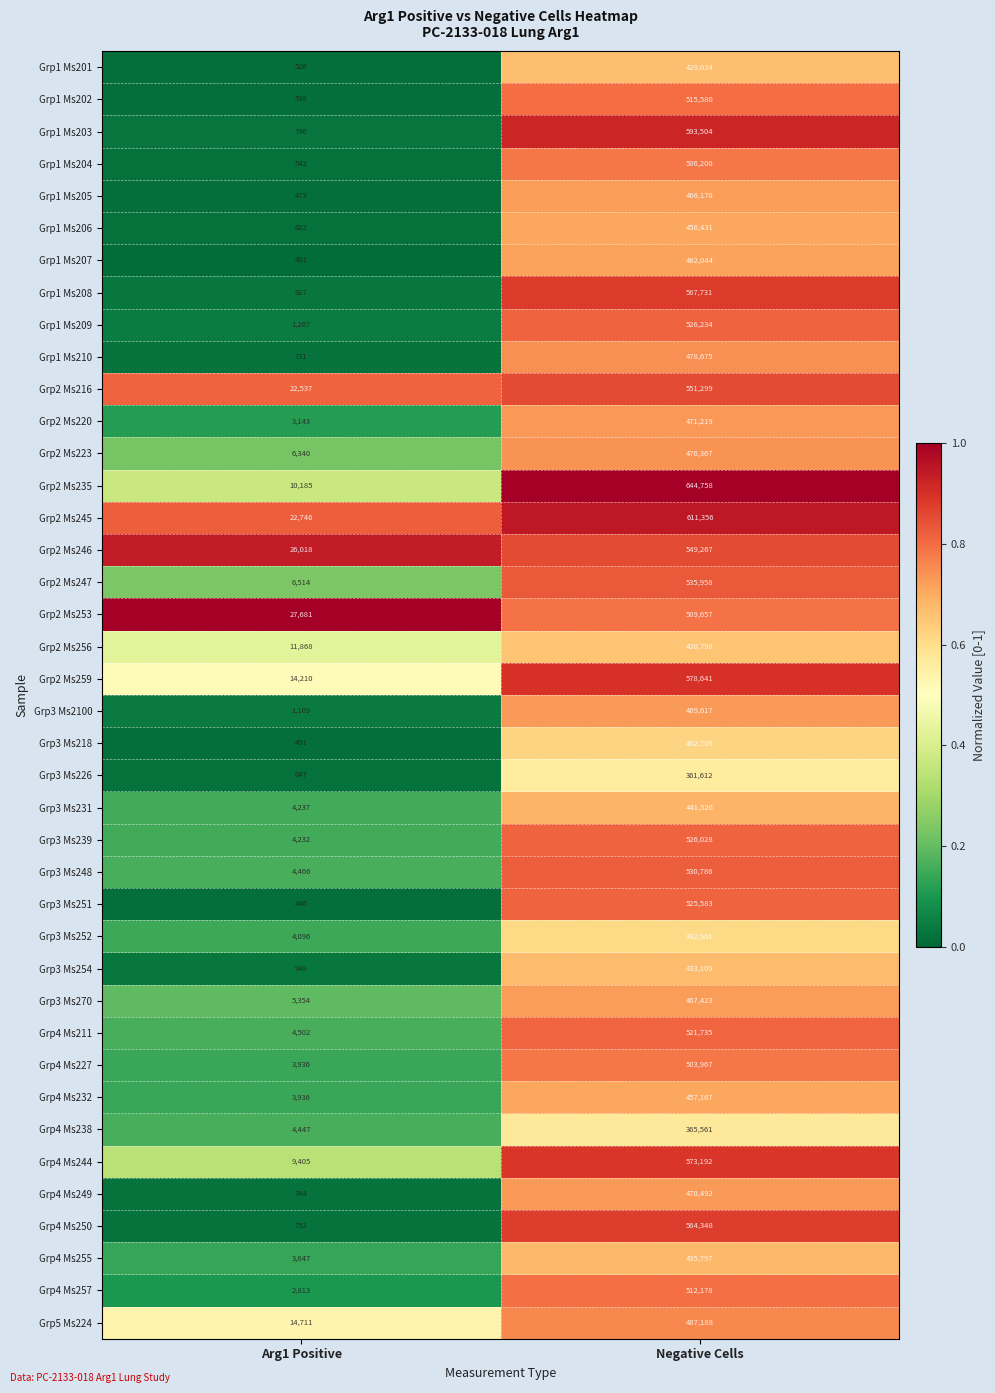

The value of Grp4 Ms232 at Negative Cells is 457167. True or false?

True